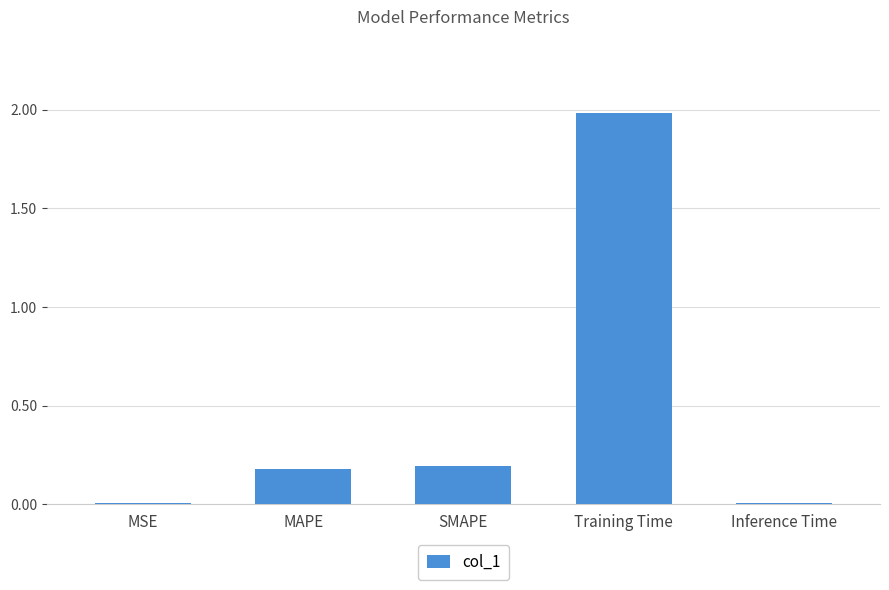

What is the sum of all values?

2.4